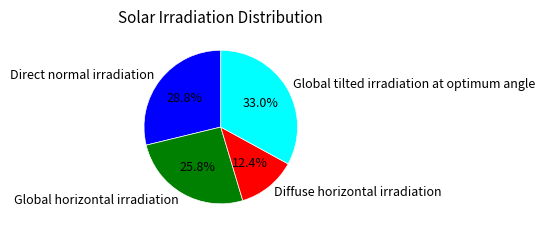

To the nearest percent, what portion does Global horizontal irradiation represent?

26%